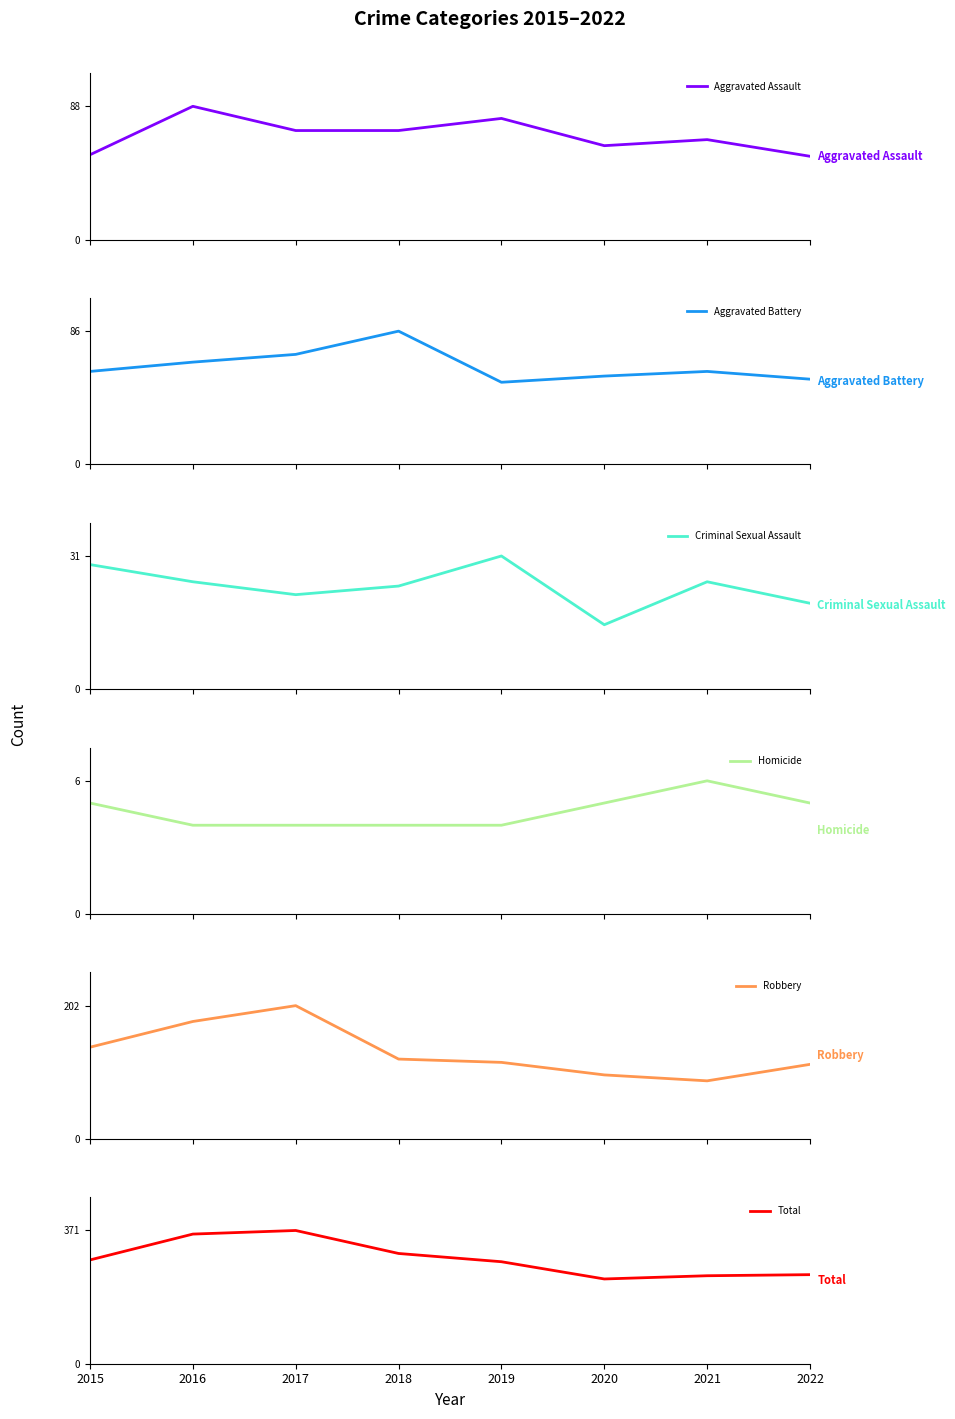

How many Aggravated Assault values are between 62 and 80?

5